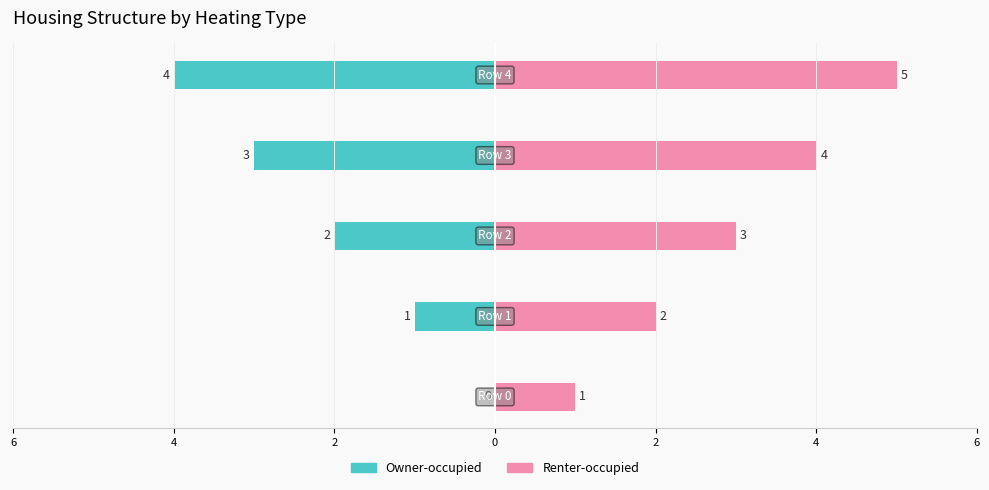

Rank the series by their average value, from highest to lowest.

Renter-occupied, Owner-occupied